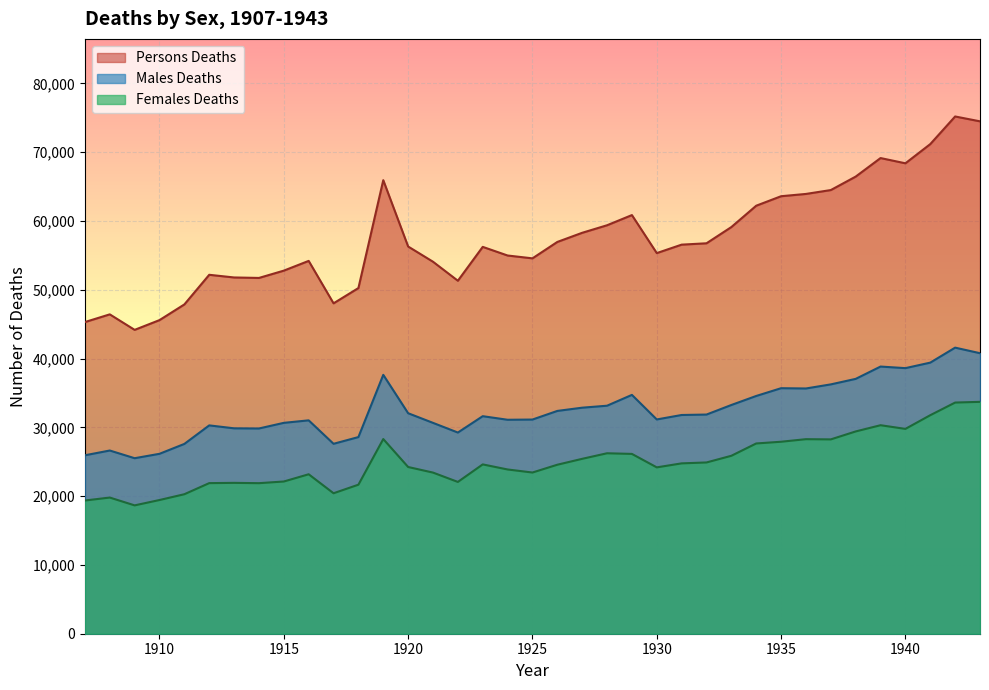

List the labels in order of Males Deaths value, smallest first.

1909, 1907, 1910, 1908, 1911, 1917, 1918, 1922, 1914, 1913, 1912, 1921, 1915, 1916, 1924, 1925, 1930, 1923, 1931, 1932, 1920, 1926, 1927, 1928, 1933, 1934, 1929, 1936, 1935, 1937, 1938, 1919, 1940, 1939, 1941, 1943, 1942